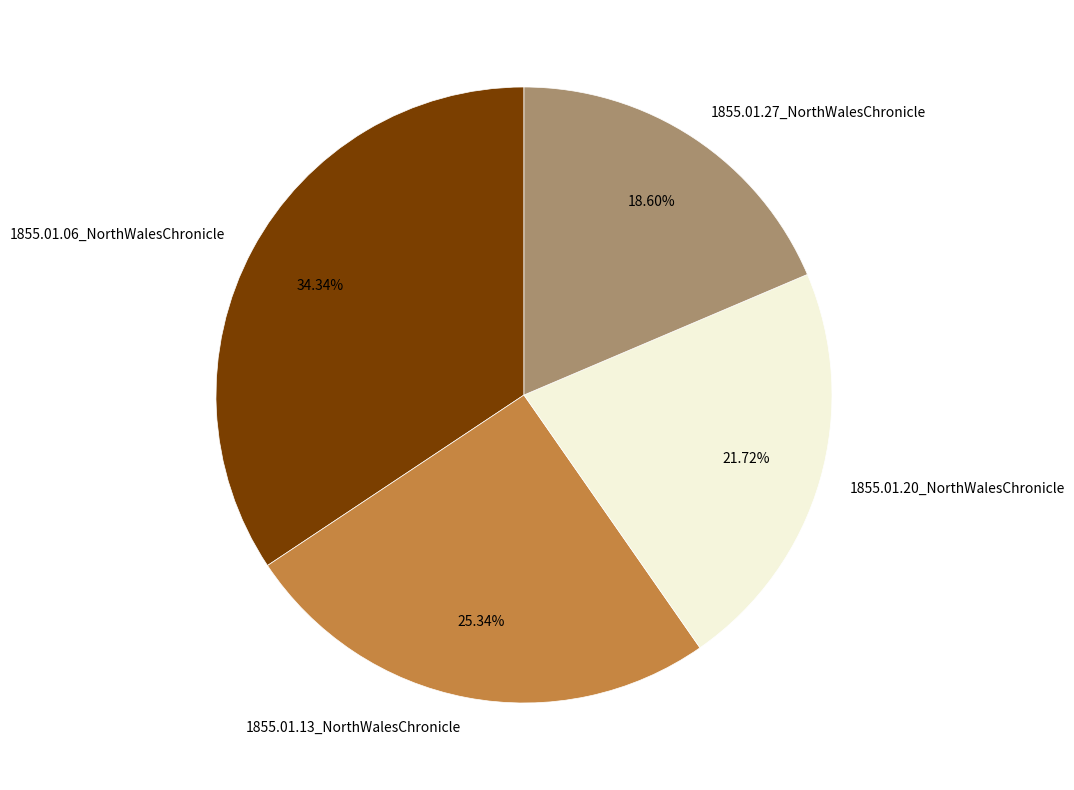

To the nearest percent, what is the average slice percentage?

25%